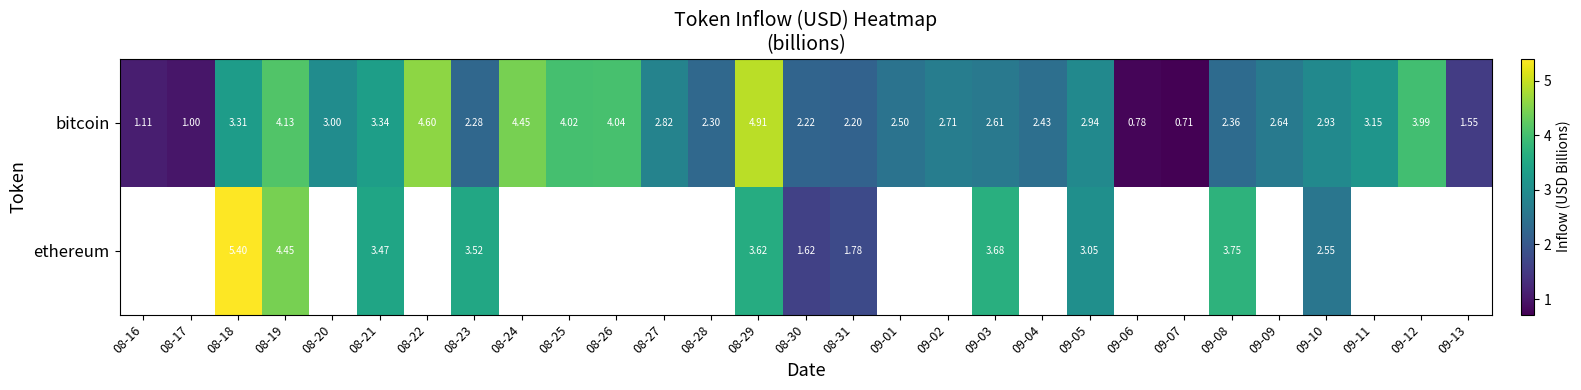

Rank the series at 08-18 from highest to lowest value.

ethereum, bitcoin